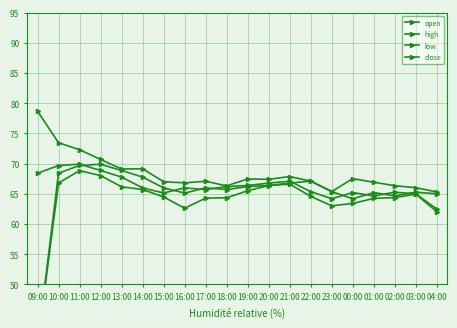

At how many categories does at least one series exceed 54?

20